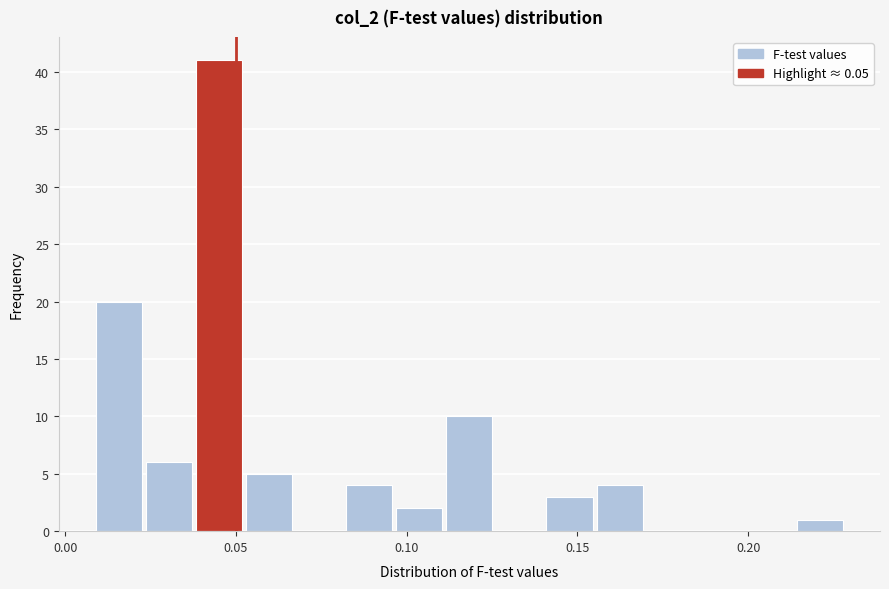

Around what value on the x-axis is the tallest bar? Give the approximate position of its centre, as read against the axis.

0.045